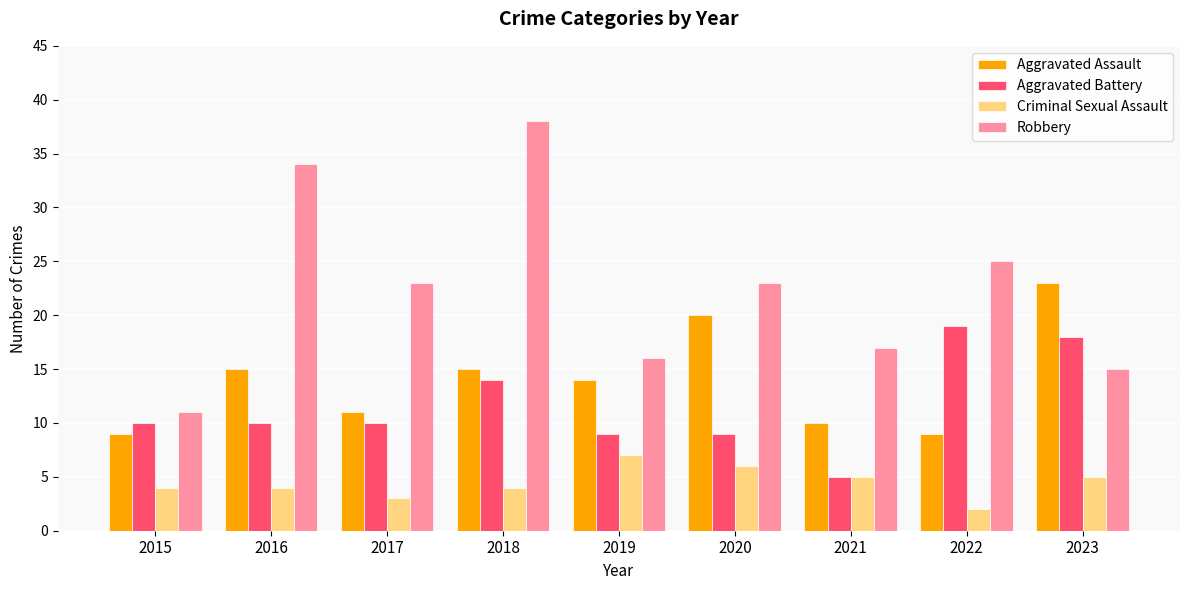

What is the difference between the highest and lowest values at 2019?

9